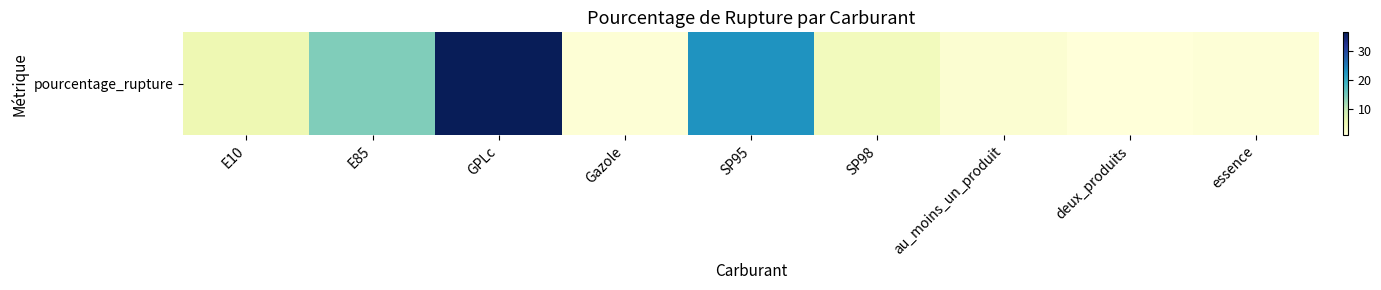

Which category has the highest value across all series?

GPLc